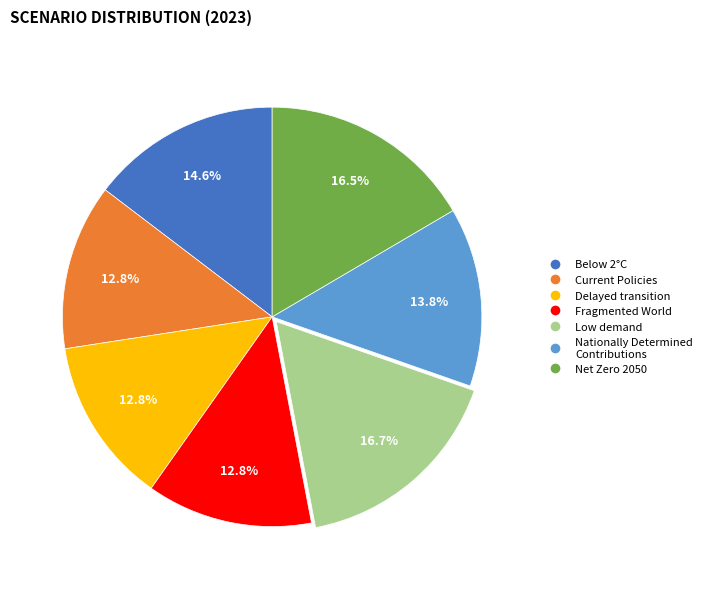

Which has a higher value, Below 2°C or Fragmented World?

Below 2°C